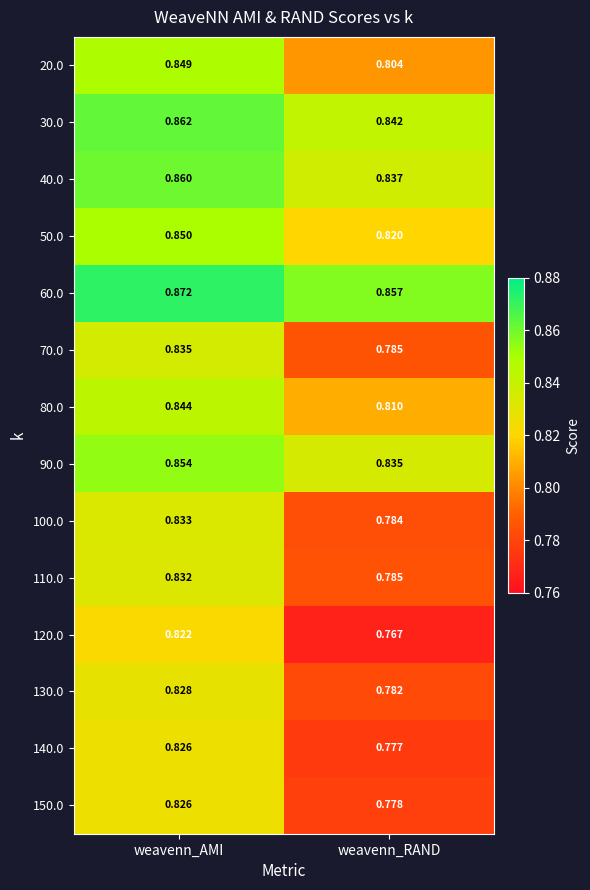

Rank the categories by 50.0 value from highest to lowest.

weavenn_AMI, weavenn_RAND